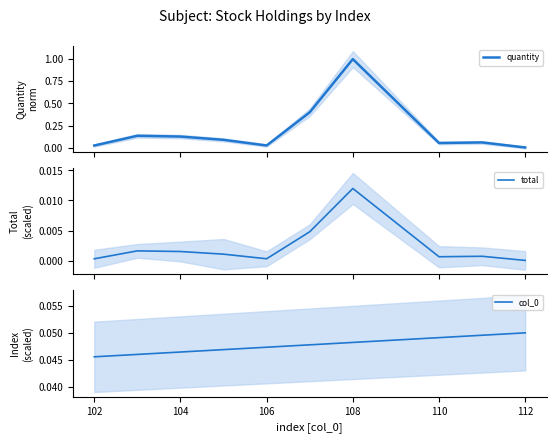

True or false: col_0 has more than 0 interior local peaks.

False